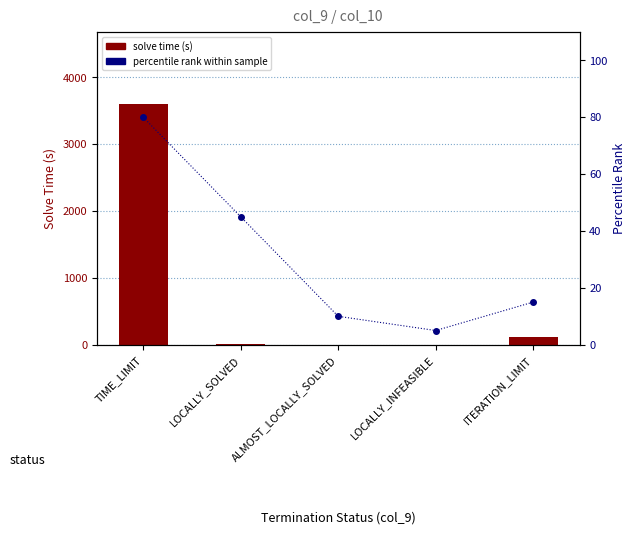

Which series has the largest range (max minus min)?

solve time (s)